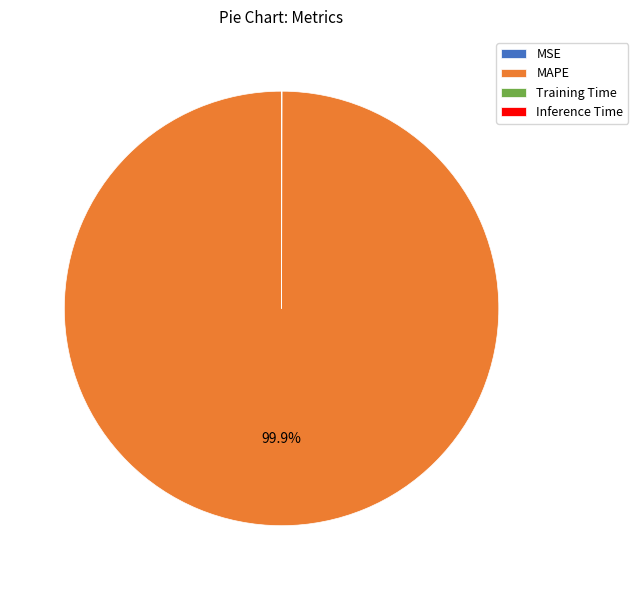

Which slice is the largest?

MAPE